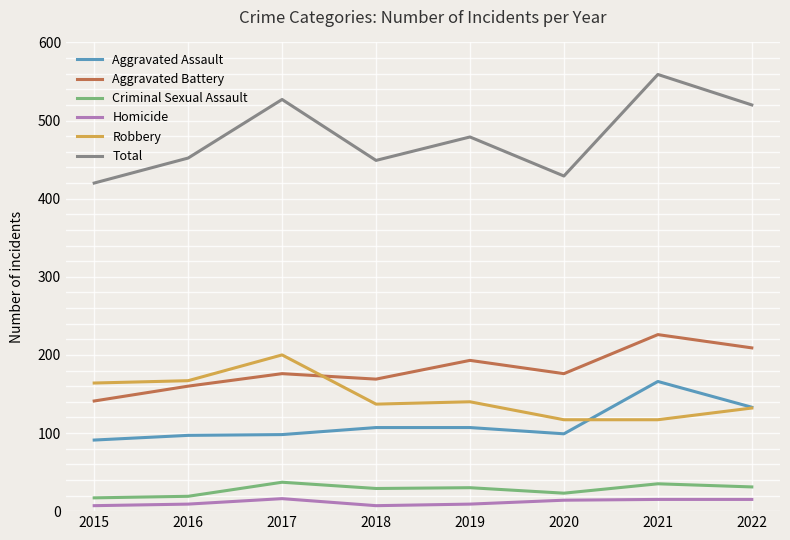

What is the difference between the highest and lowest values at 2022?

505